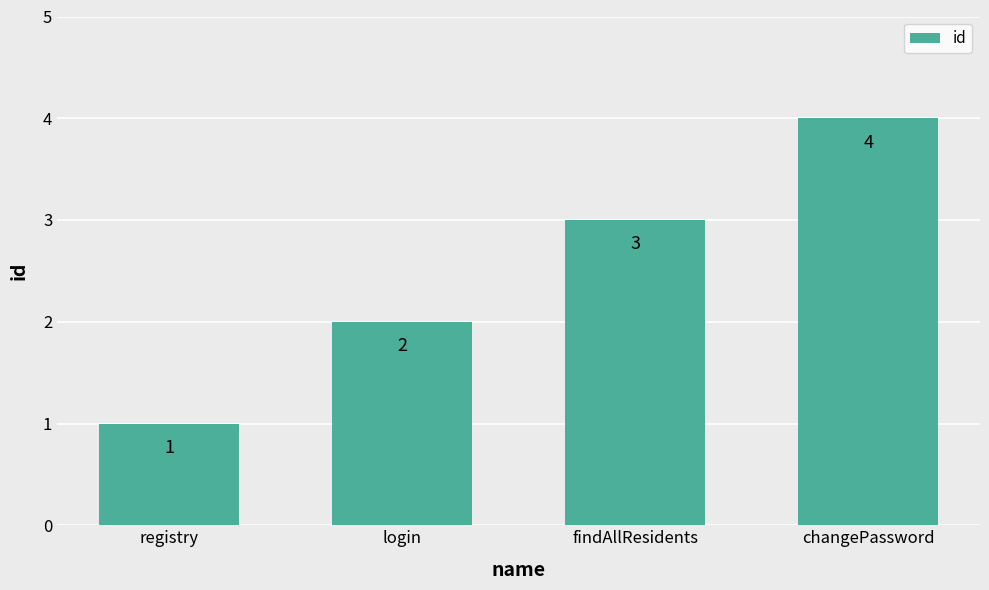

How many values are between 2 and 4?

3